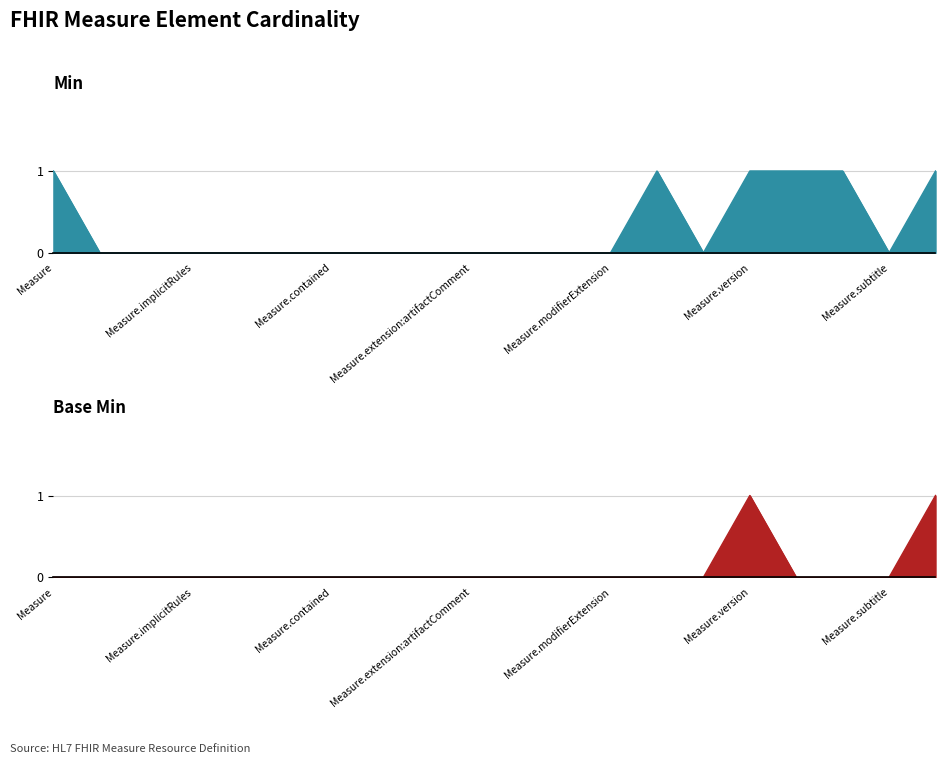

Which category has the highest value in the Min series?

Measure